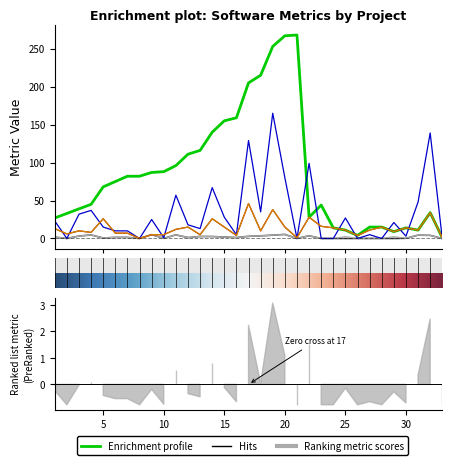

Where is the first local minimum for Top_Level_Classes?

22